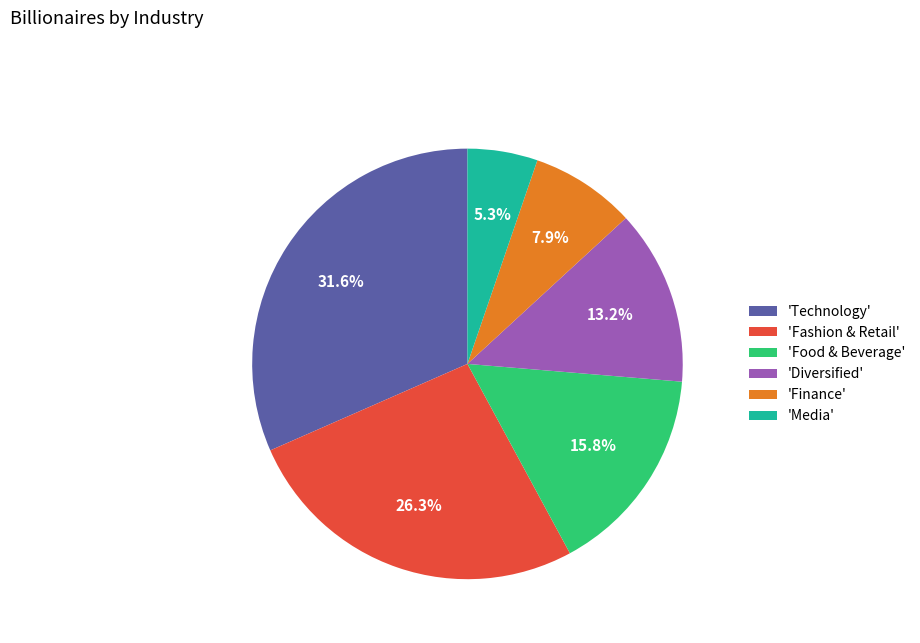

Does 'Fashion & Retail' represent more than half of the total?

No